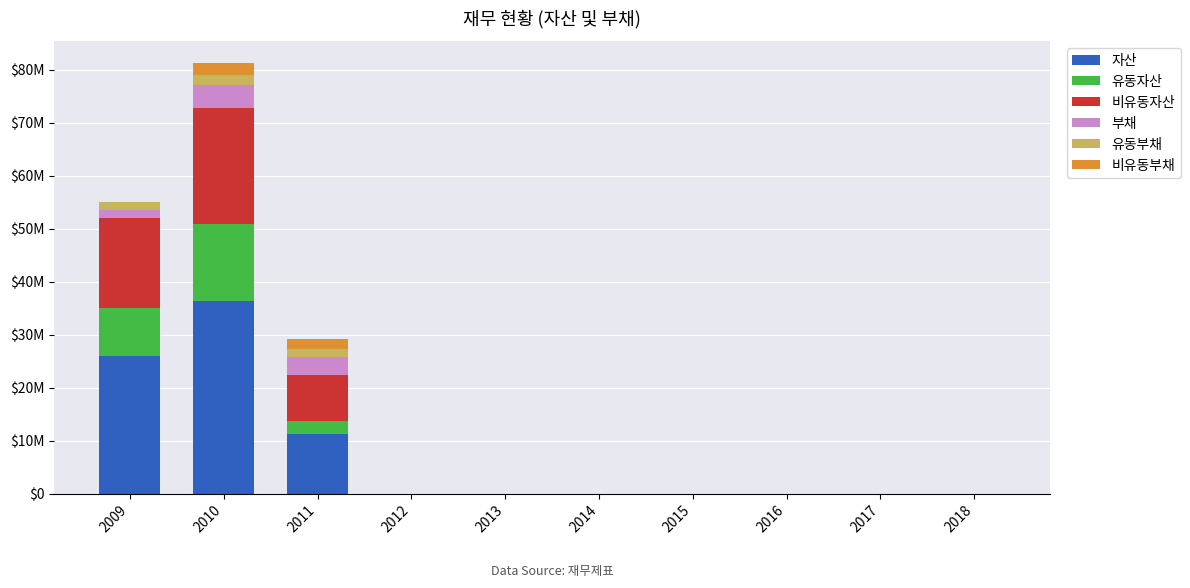

Rank the series by their maximum value, from lowest to highest.

유동부채, 비유동부채, 부채, 유동자산, 비유동자산, 자산